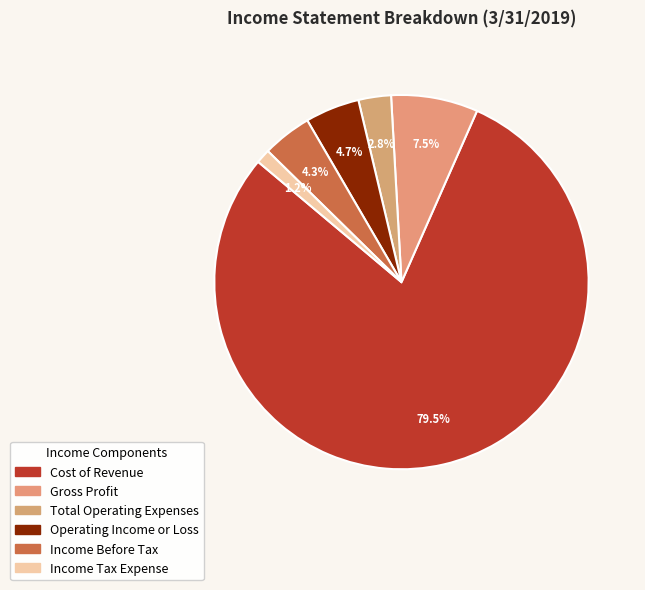

To the nearest percent, what is the difference between the largest and smallest slice percentages?

78%